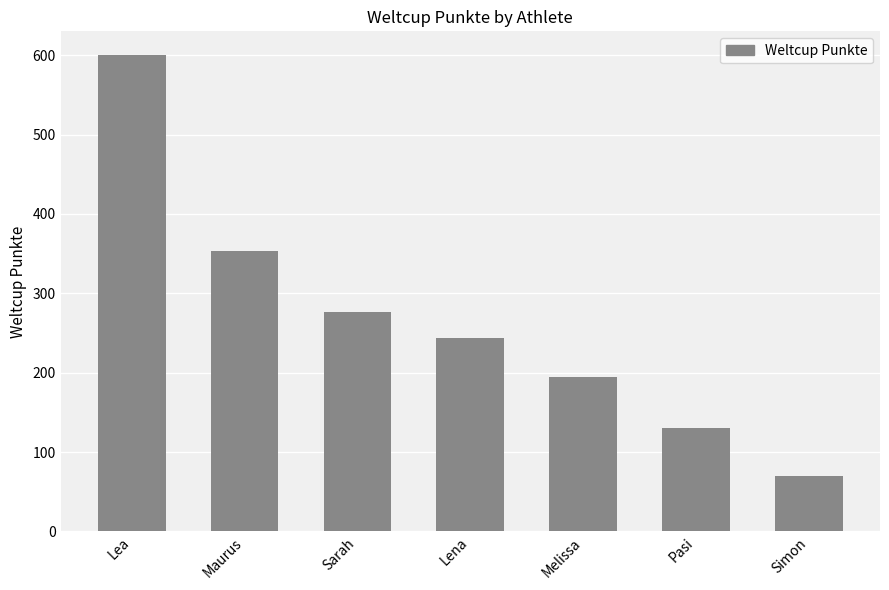

Reading left to right, transcribe all the data shown in this chart.

600	353	276	244	194	130	70